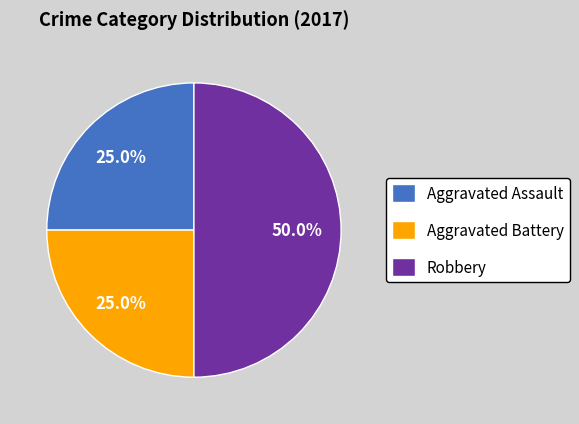

To the nearest percent, what is the combined percentage of Robbery and Aggravated Battery?

75%